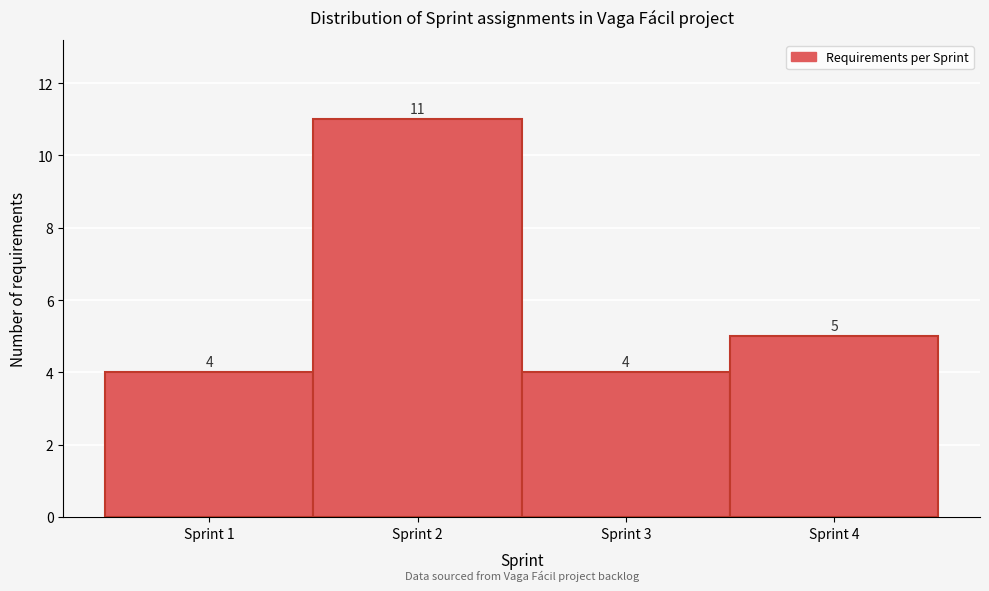

Over which range of the x-axis is the bar tallest?

1.5 to 2.5